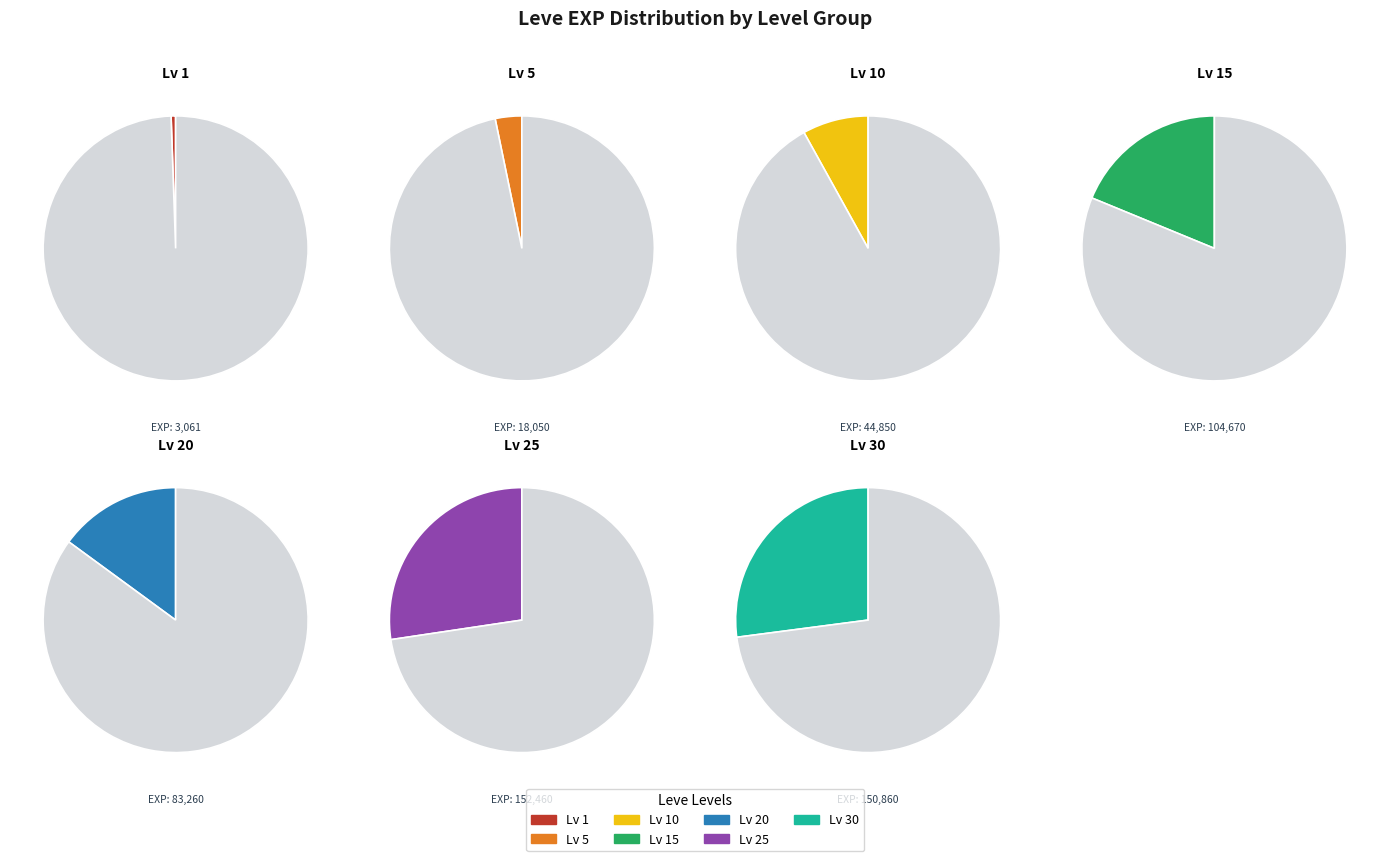

How many slices are in this pie chart?

7